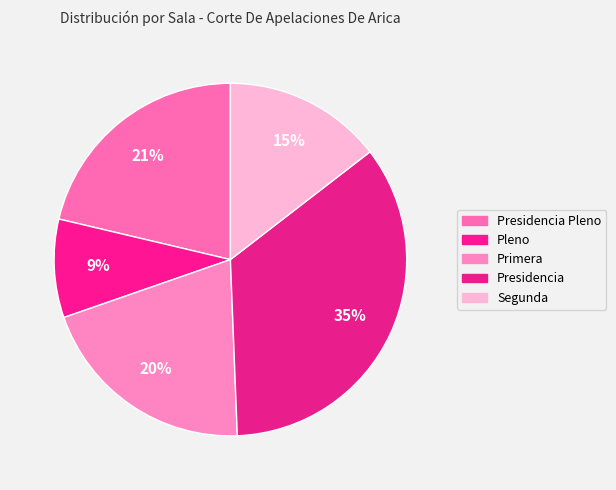

How many slices are in this pie chart?

5